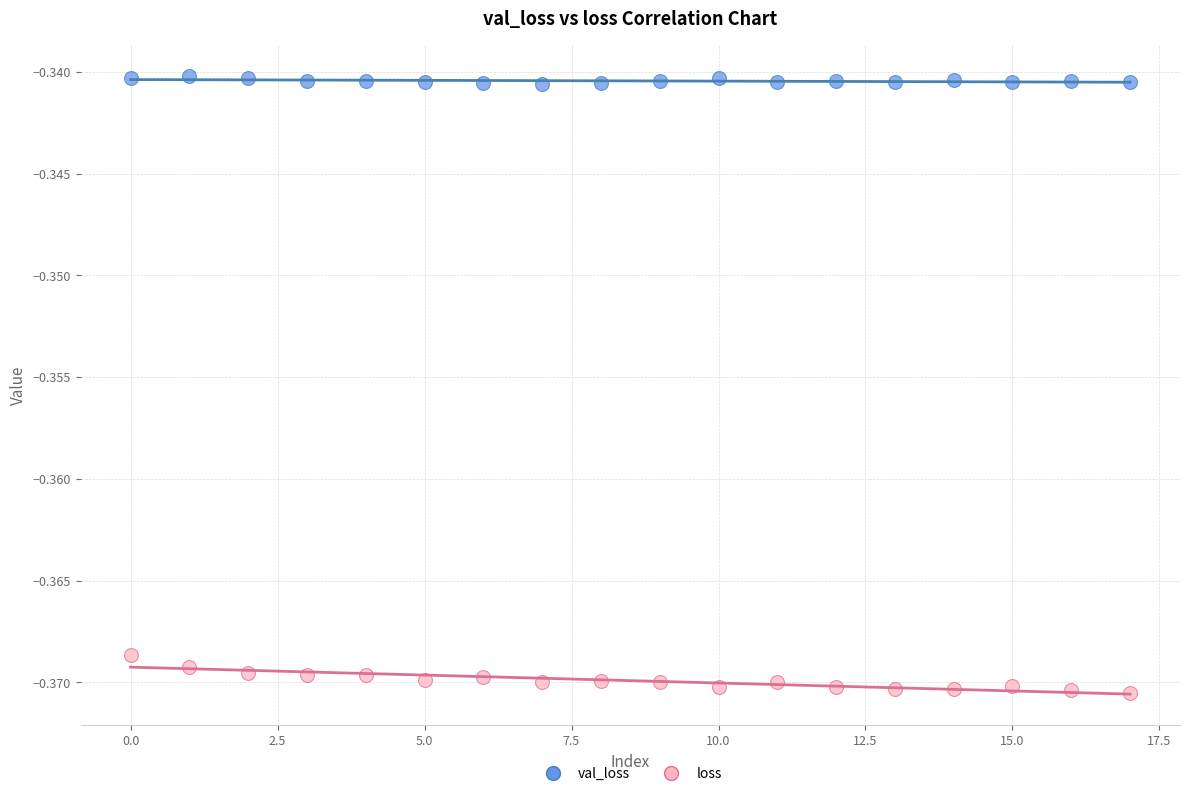

What are all the series names shown in the legend?

val_loss, loss